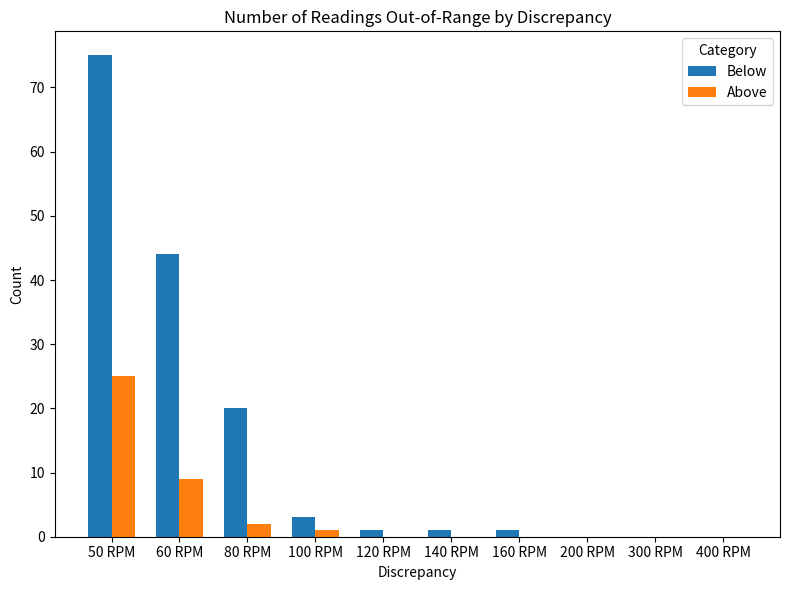

Count the number of categories in the chart.

10